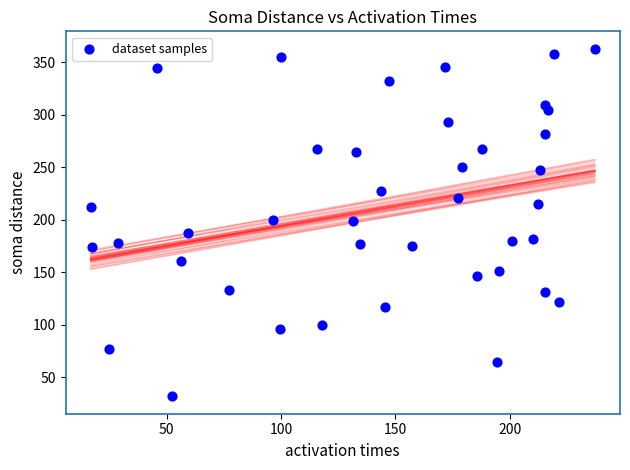

What is the range of Y values (max minus min)?

330.7